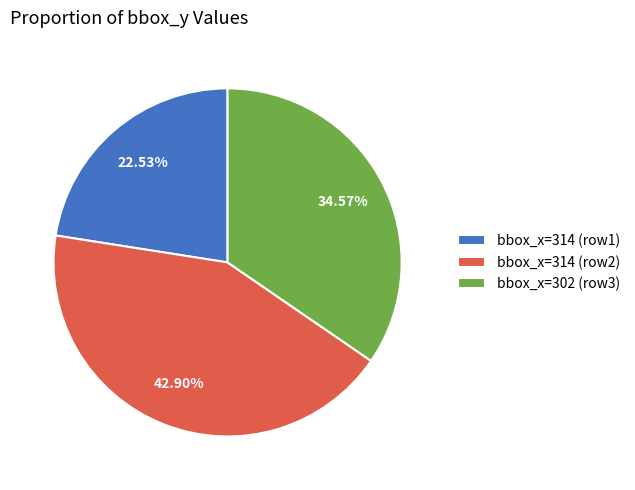

Rank the categories by value from lowest to highest.

bbox_x=314 (row1), bbox_x=302 (row3), bbox_x=314 (row2)